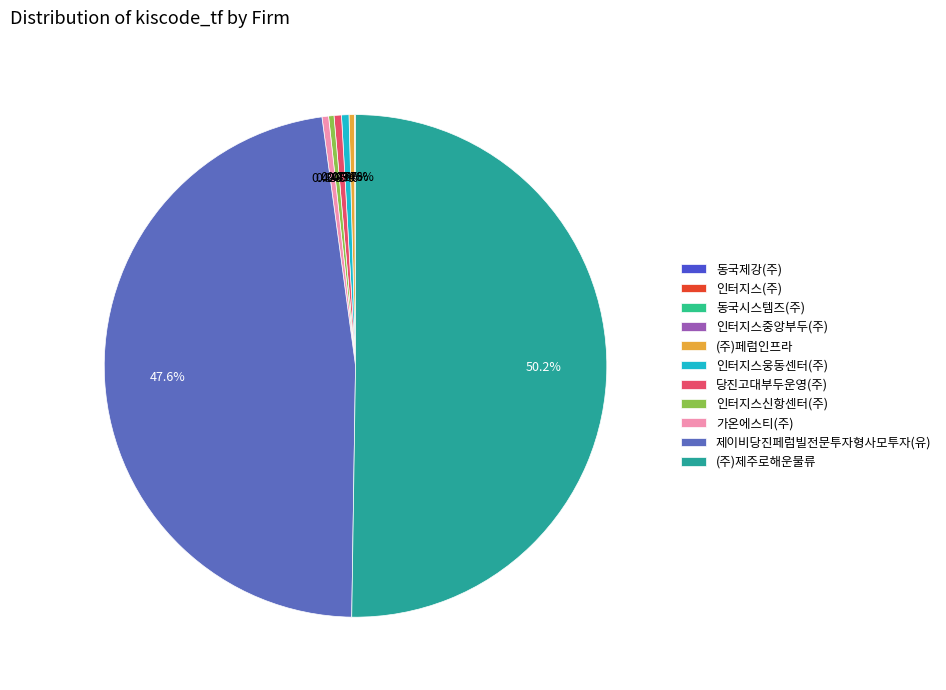

What is the change in value from 인터지스웅동센터(주) to 당진고대부두운영(주)?

-46113